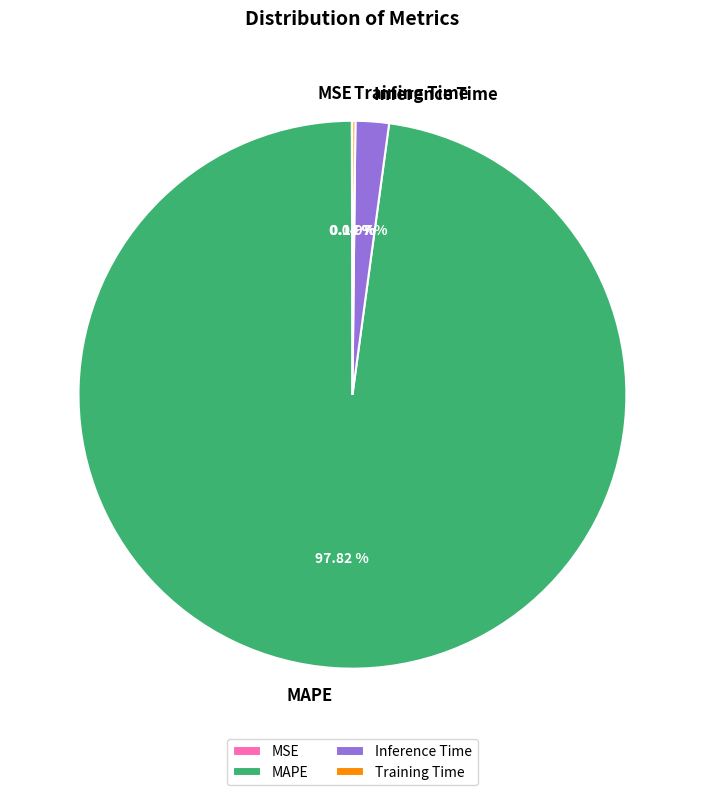

Is there a majority slice in this chart?

Yes